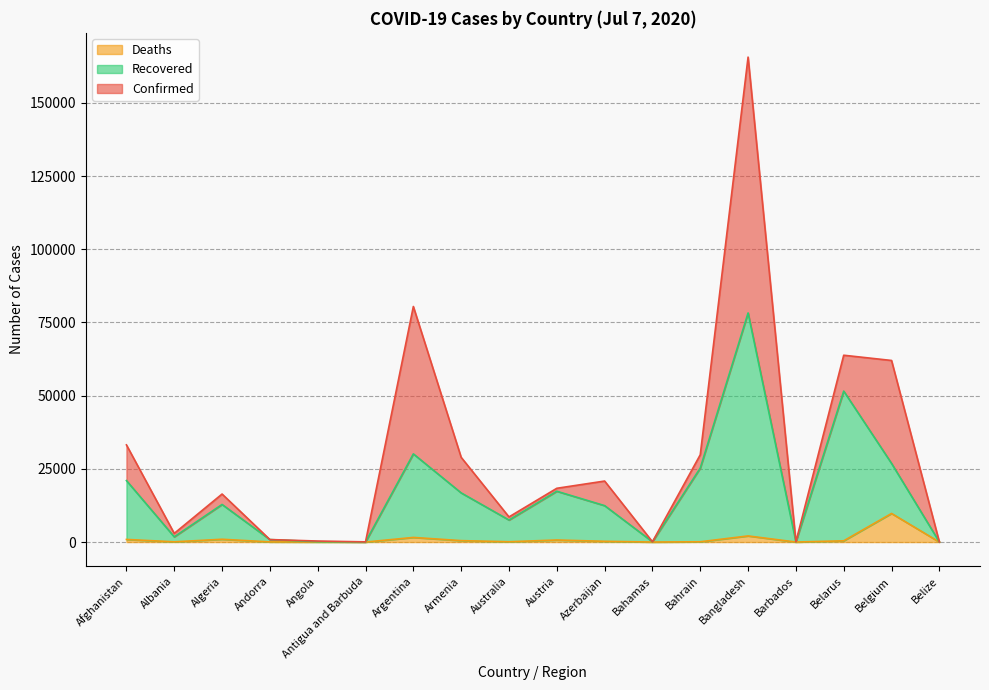

Where is Recovered nearest to the value 39133?

Argentina